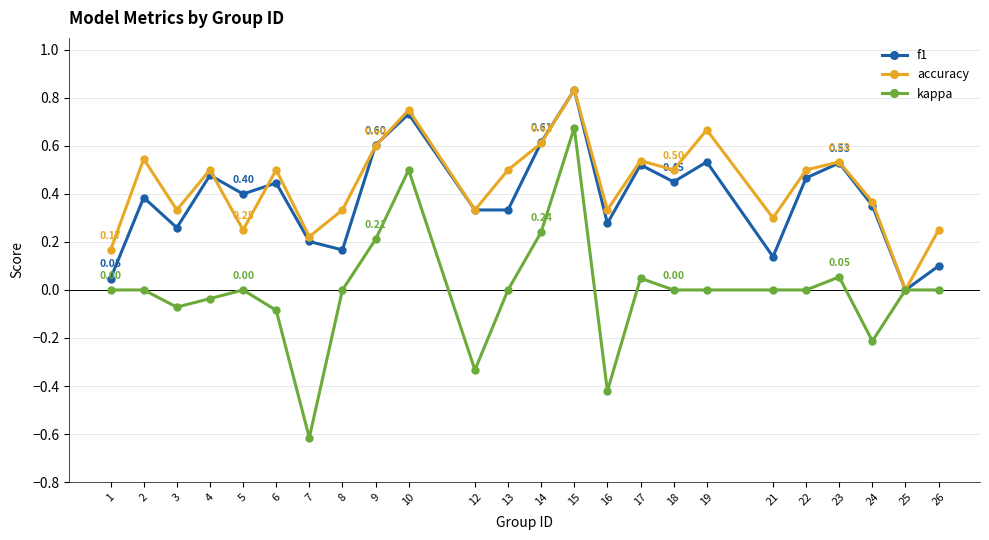

Which label corresponds to the smallest value in the chart?

7